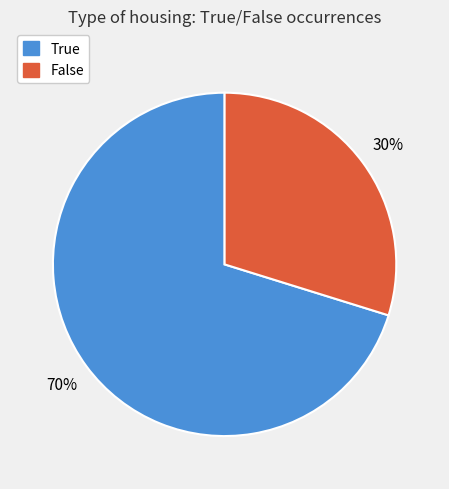

Approximately how many times larger is the value at False compared to True?

0.4